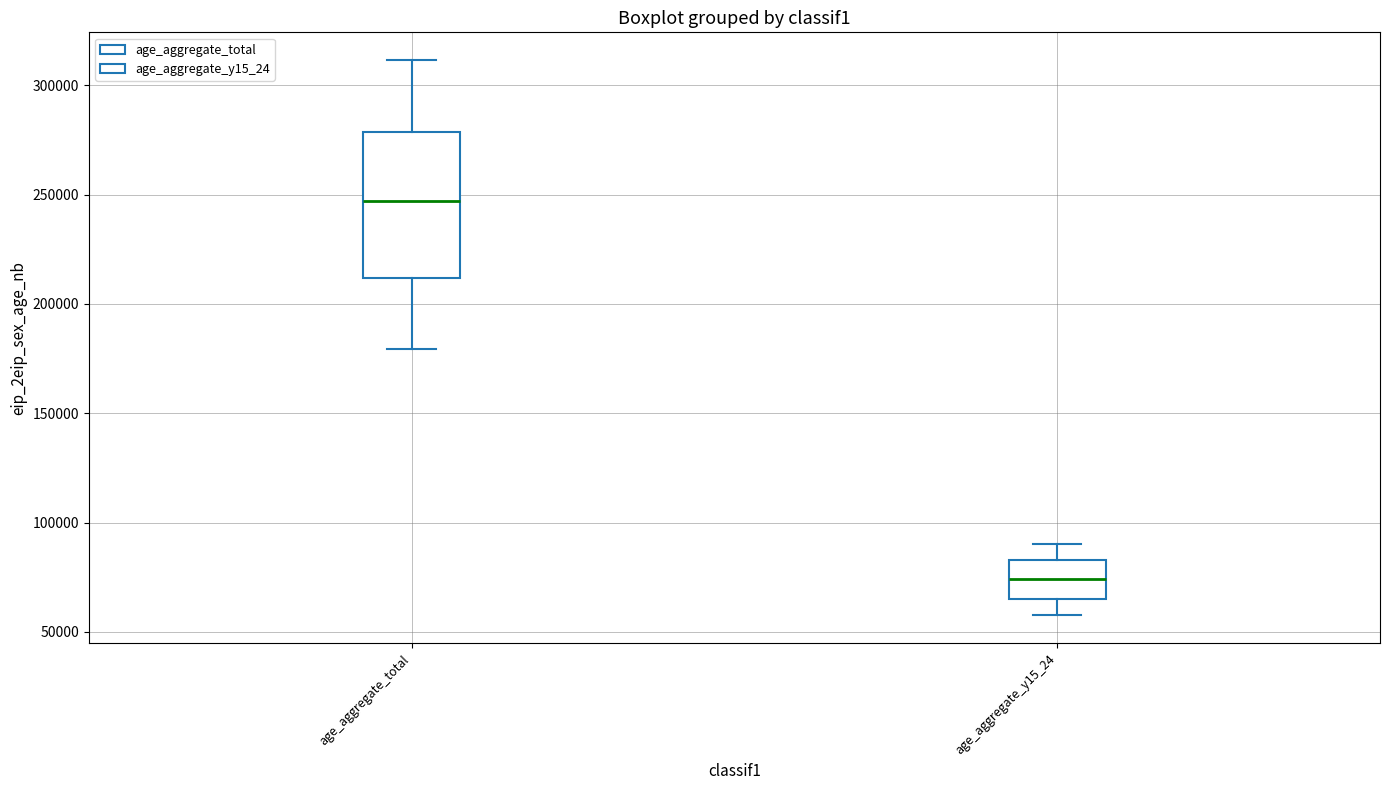

Where is the upper edge of the box for age_aggregate_total on the y-axis? The values are not printed on the chart, so give them approximately, as read against the axis.

280000